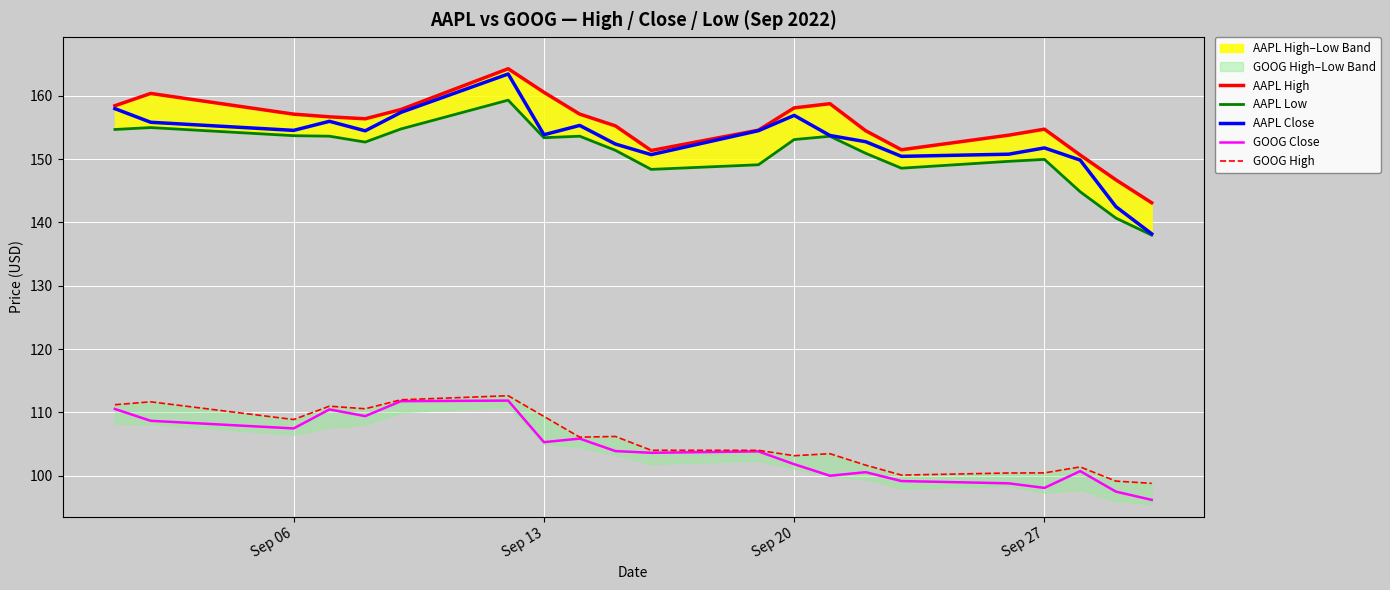

List the series in order of their peak value, highest first.

AAPL High, AAPL Close, AAPL Low, GOOG High, GOOG Close